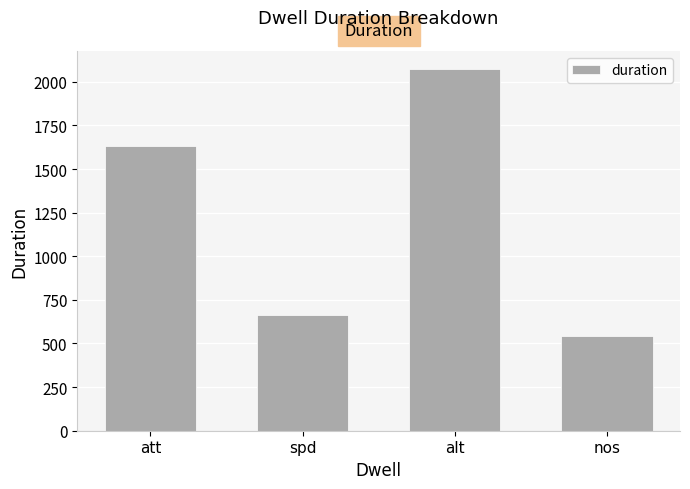

What is the maximum value shown in the chart?

2074